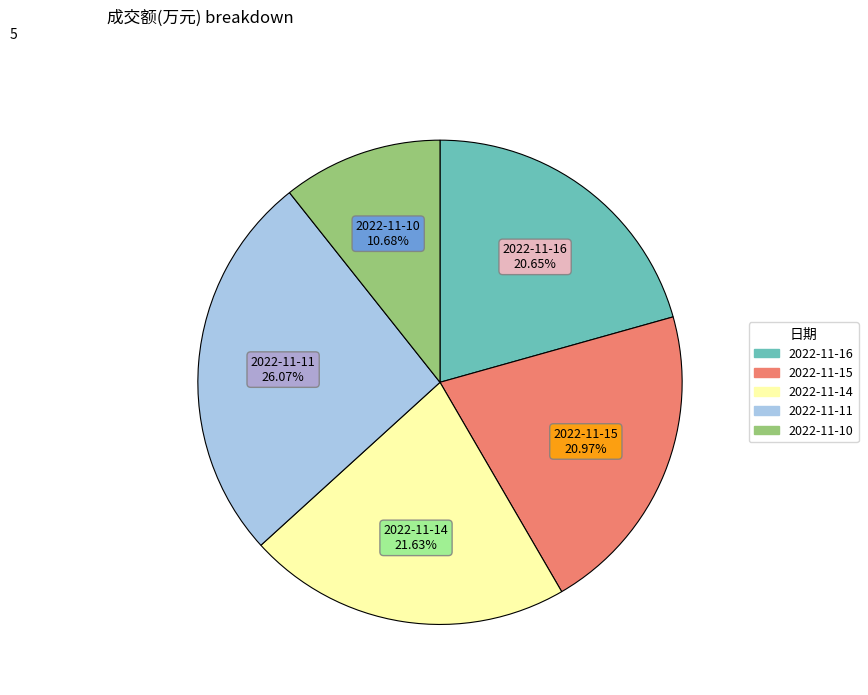

What percentage is NOT represented by 2022-11-10?

89.3%